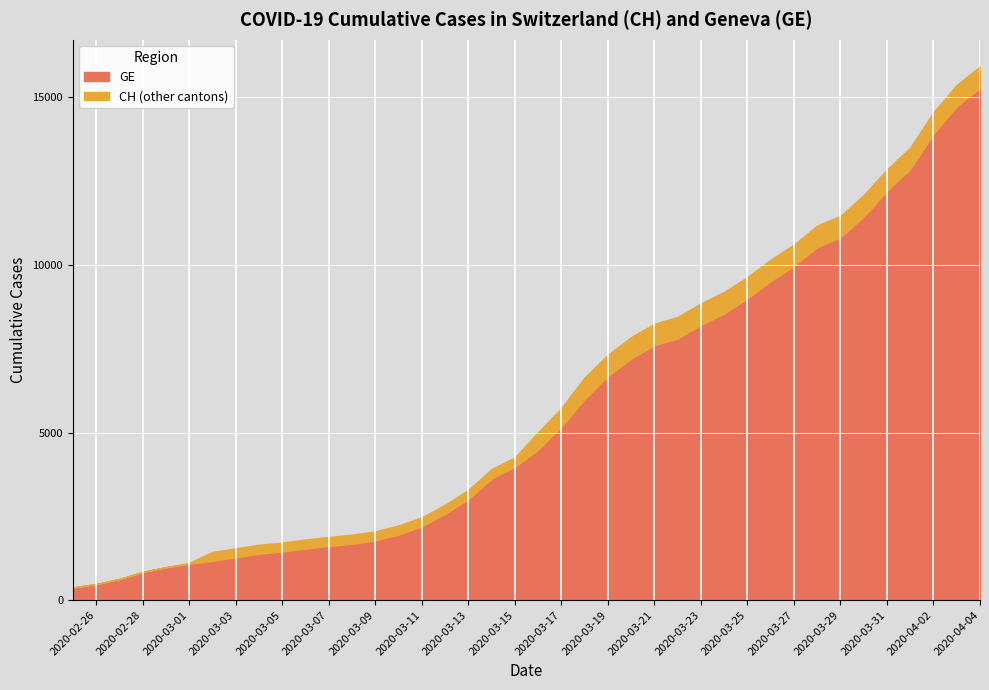

What is the spread (max minus min) of values at 2020-03-16?

527